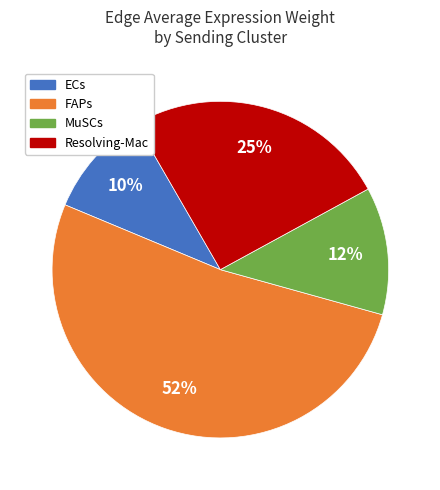

What percentage is the ECs slice, to the nearest percent?

10%